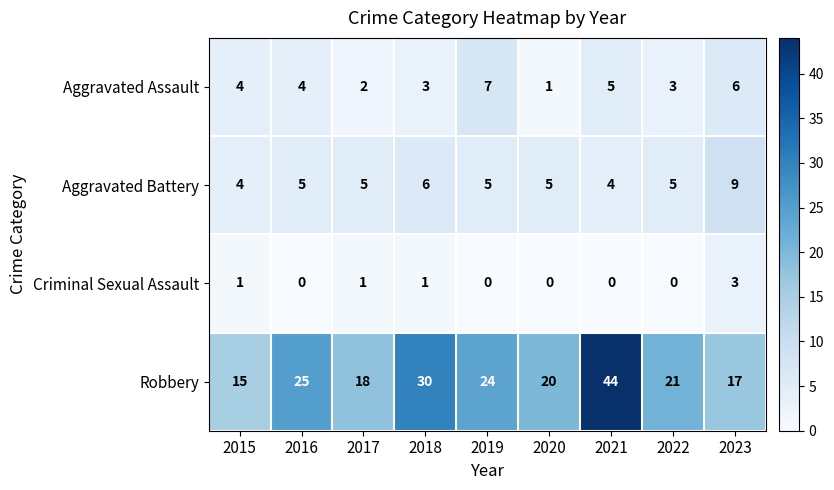

How many data points does each series have?

9